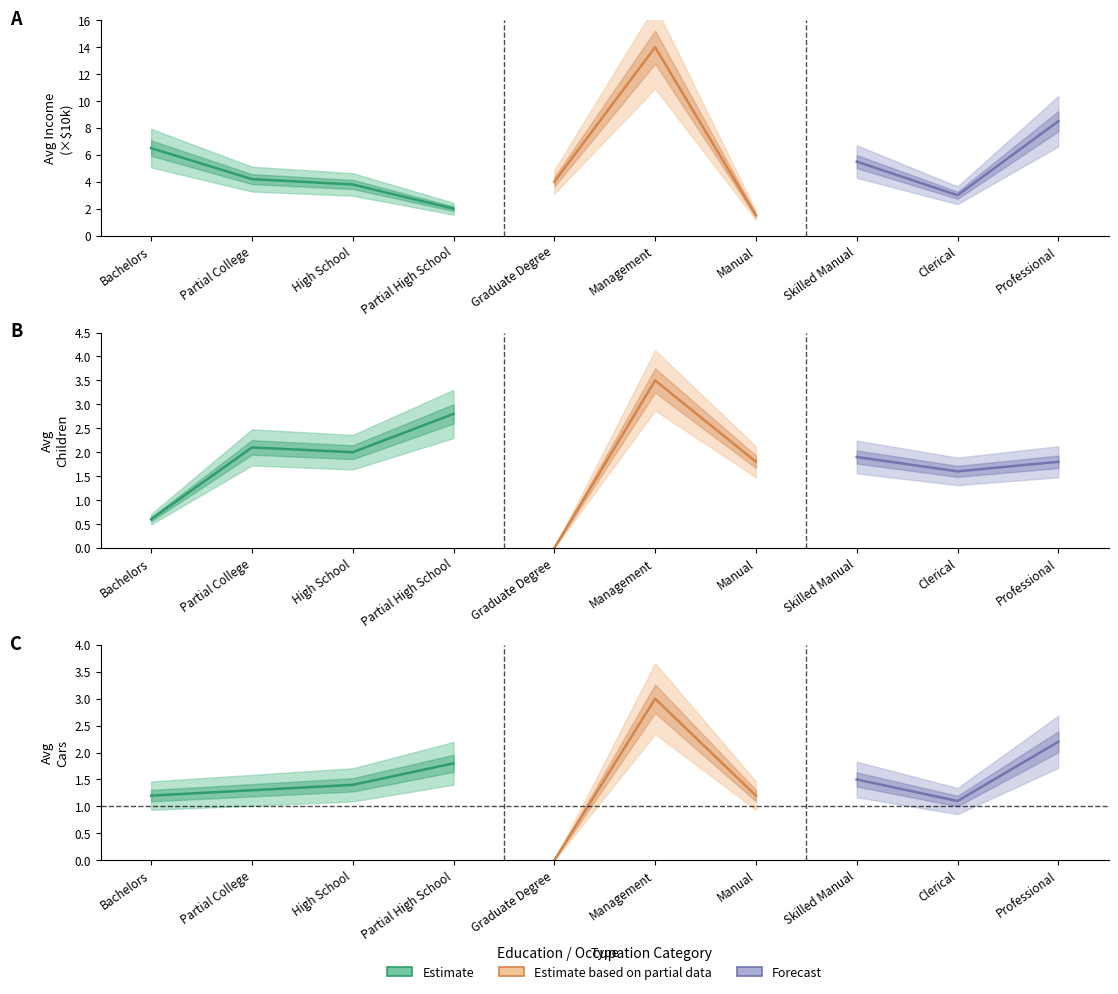

Read the avg_income_10k value at Manual.

1.5